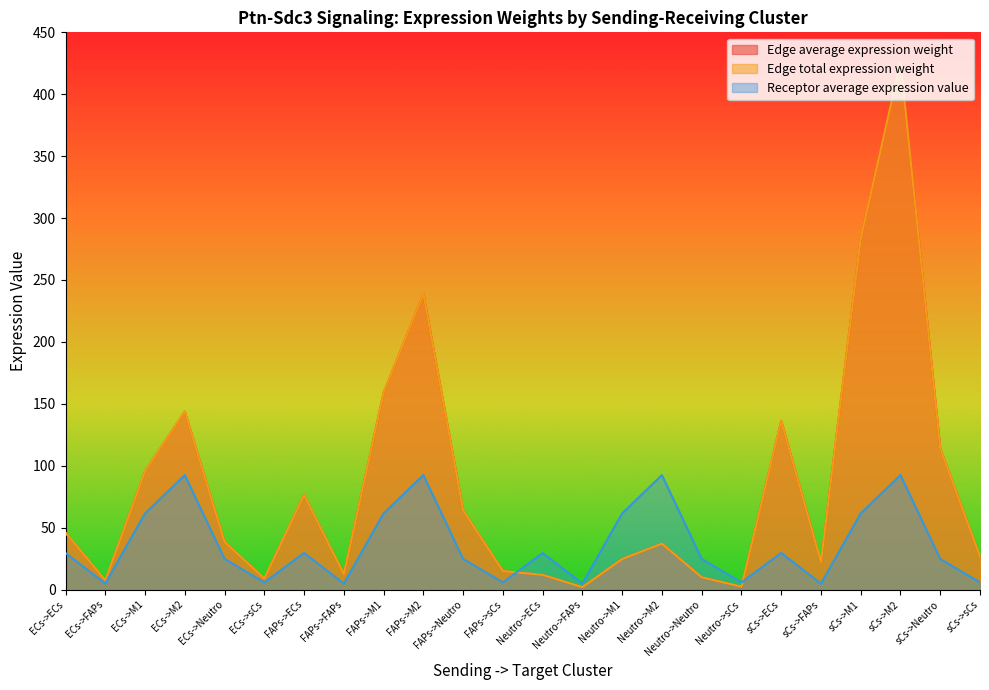

What is the value of the Edge average expression weight point at the 16th from the left?

37.1